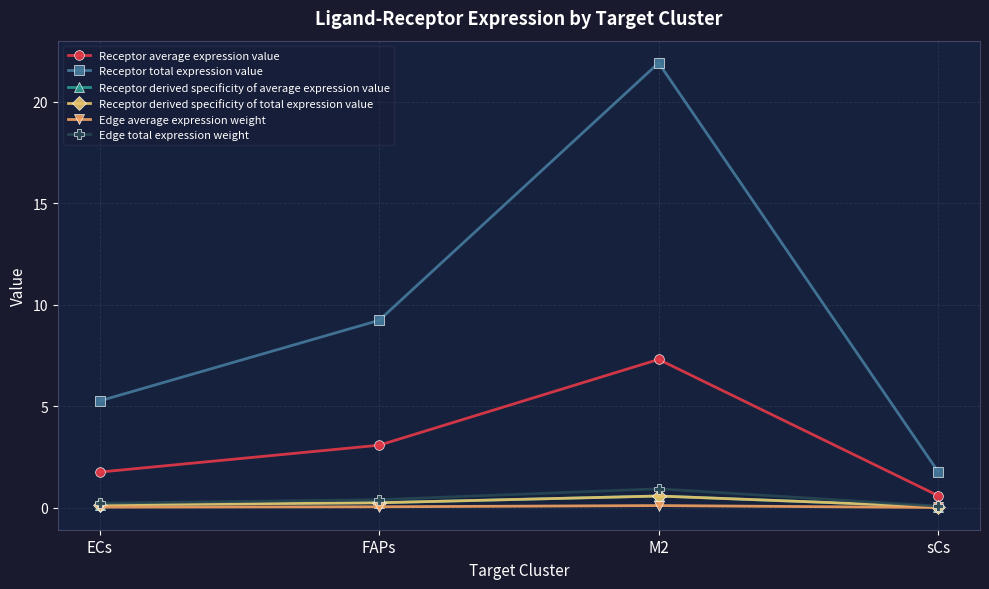

What is the difference between the Receptor derived specificity of average expression value values at M2 and ECs?

0.4